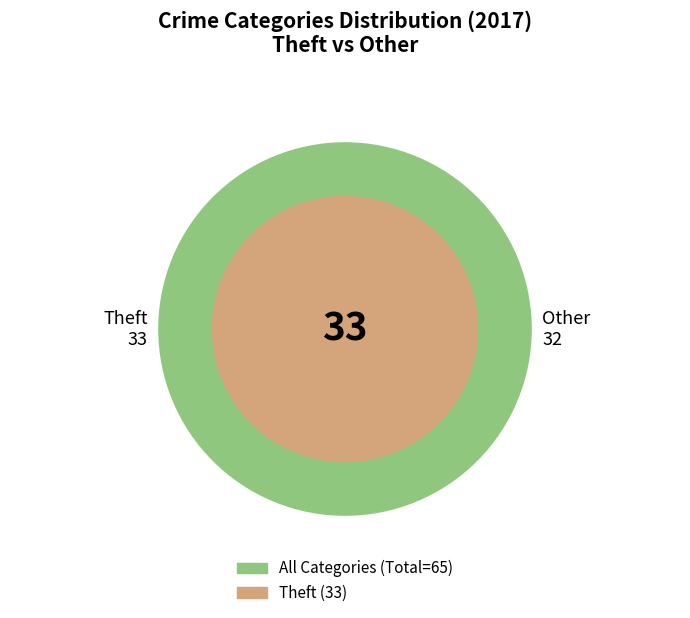

Is it true that Robbery is 19% of the pie?

False